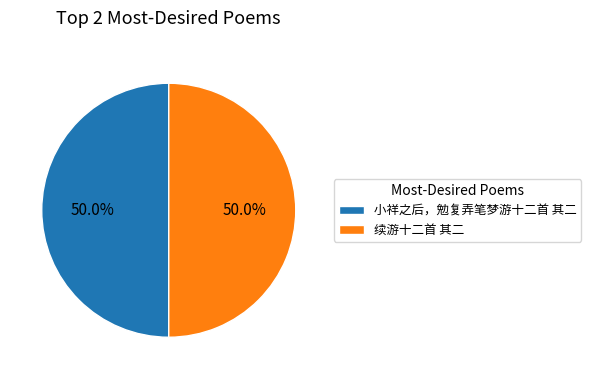

The 续游十二首 其二 slice represents 50% of the pie. True or false?

True